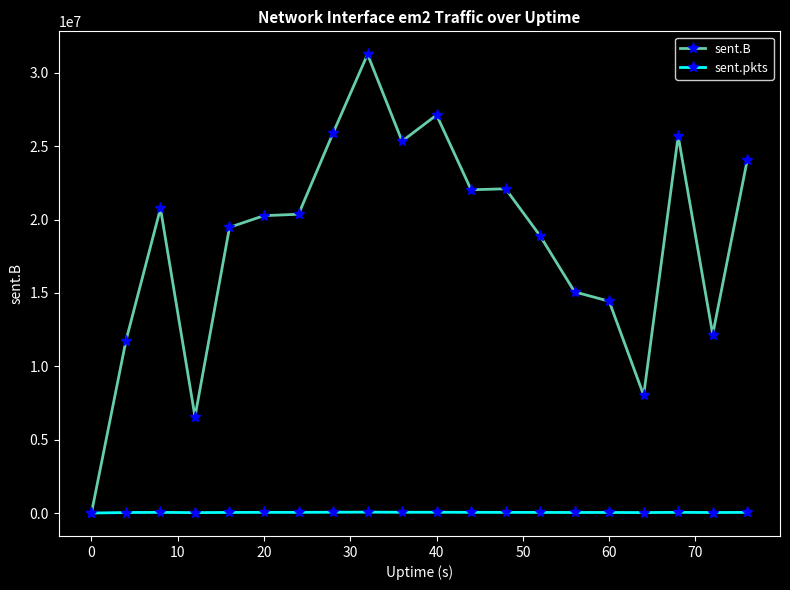

What is the greatest value displayed?

31273038